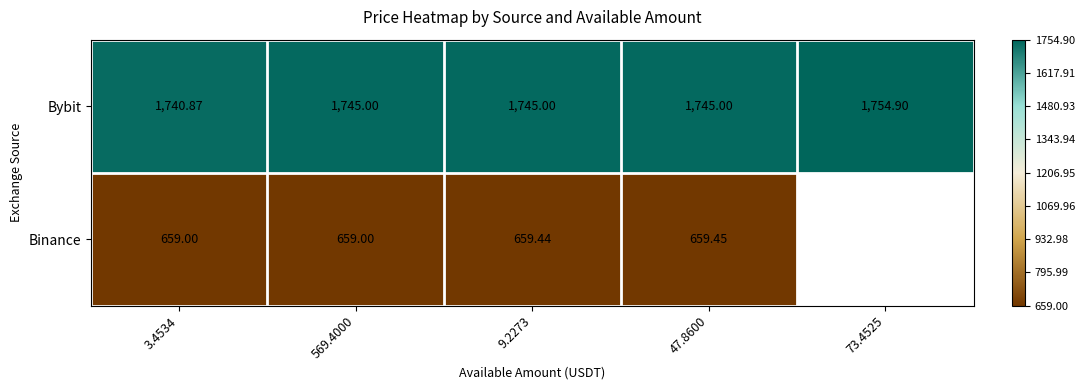

Rank the series at 9.2273 from highest to lowest value.

Bybit, Binance